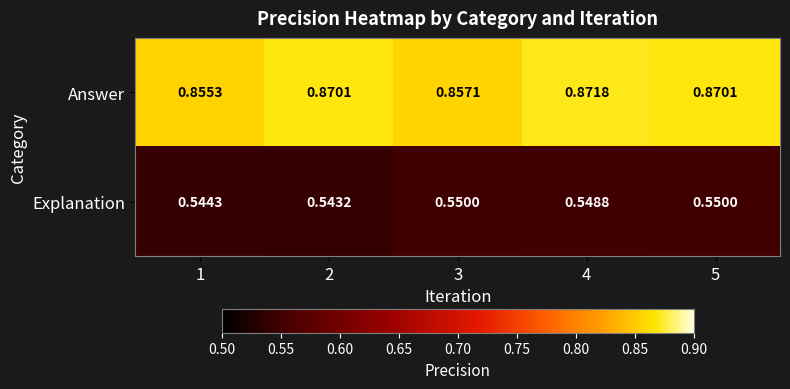

Rank the series at 5 from highest to lowest value.

Answer, Explanation